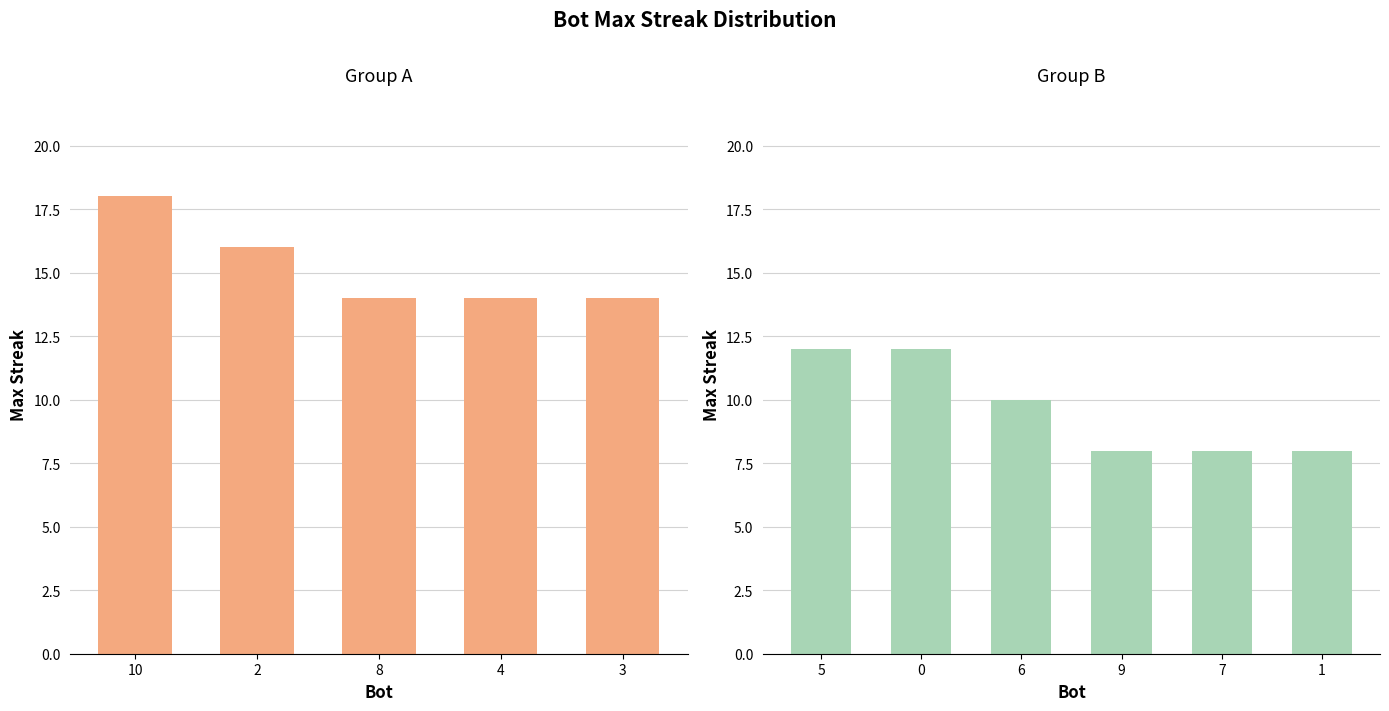

Is it true that the value at 2 is 7?

False